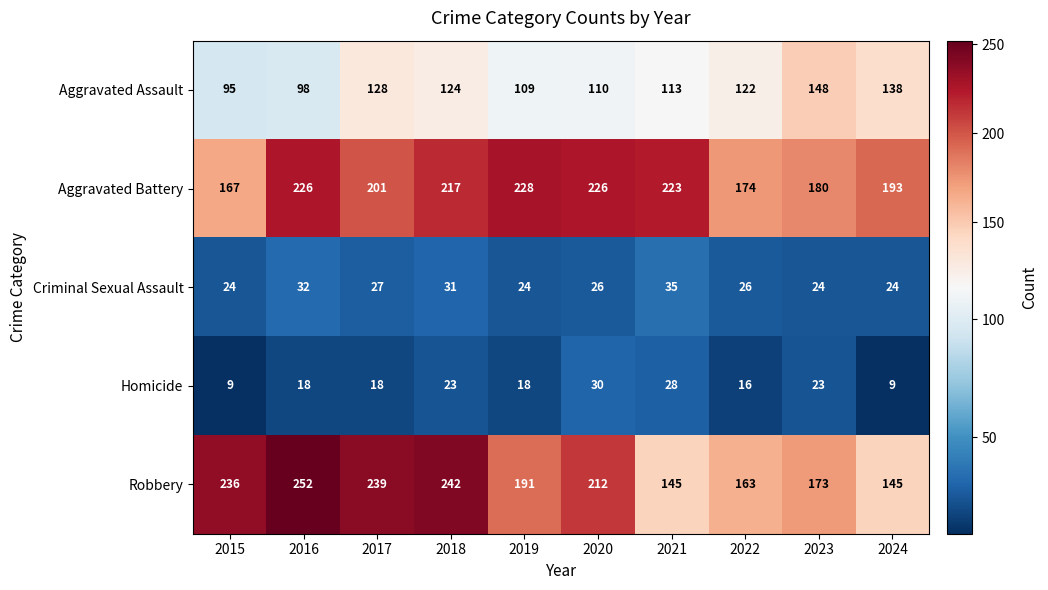

Which series has the widest spread of values?

Robbery